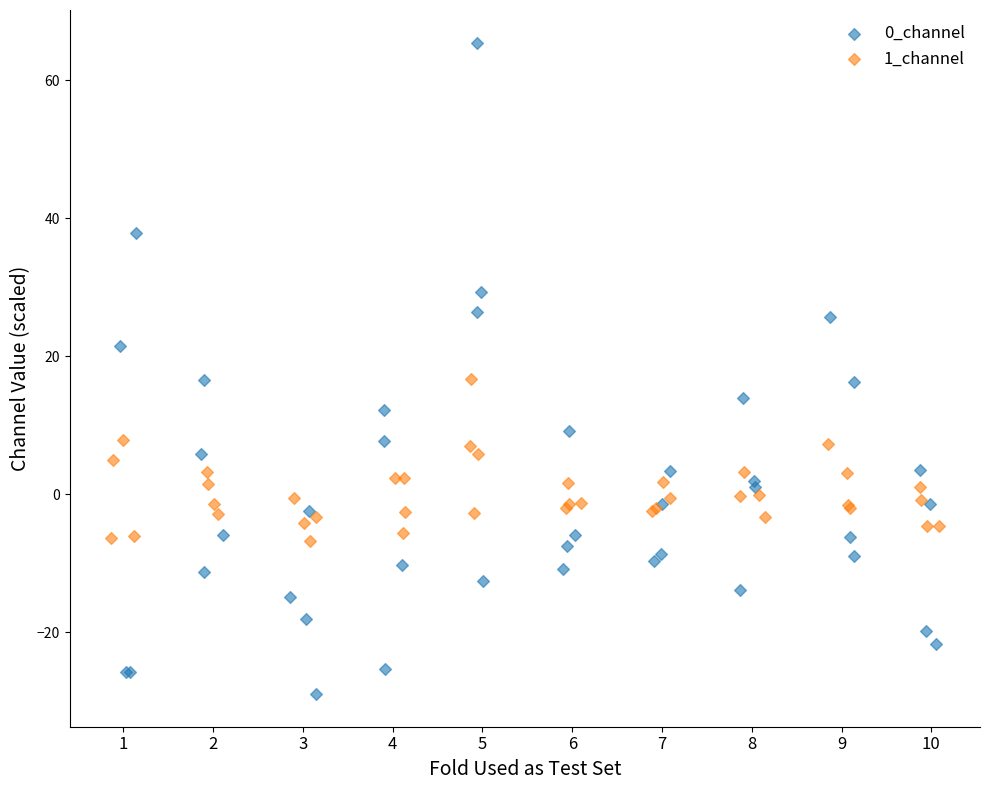

Which series has the widest spread of Y values?

0_channel